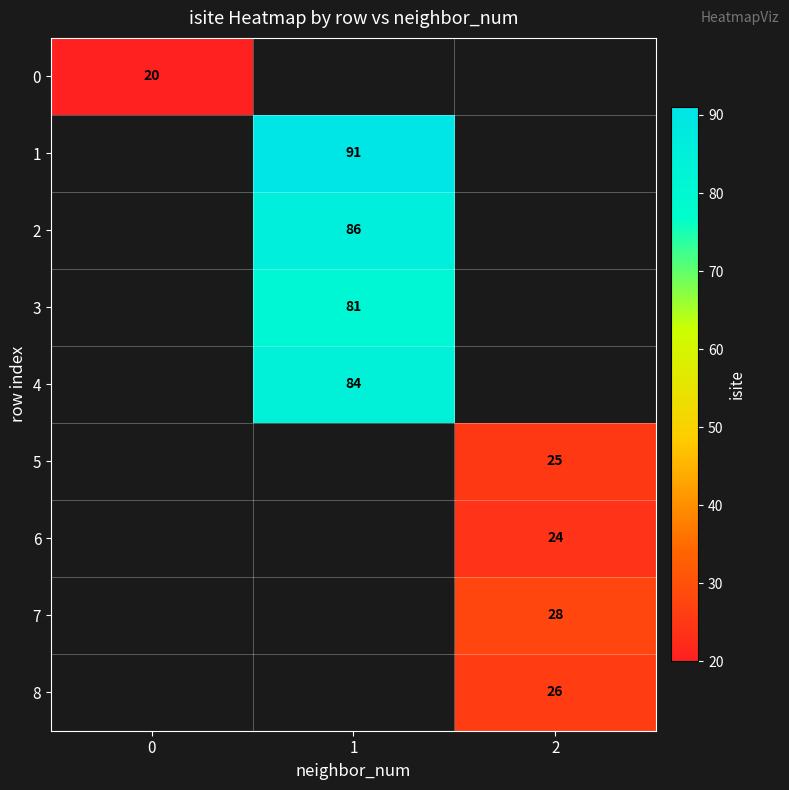

The value of 2 at 1 is 86. True or false?

True